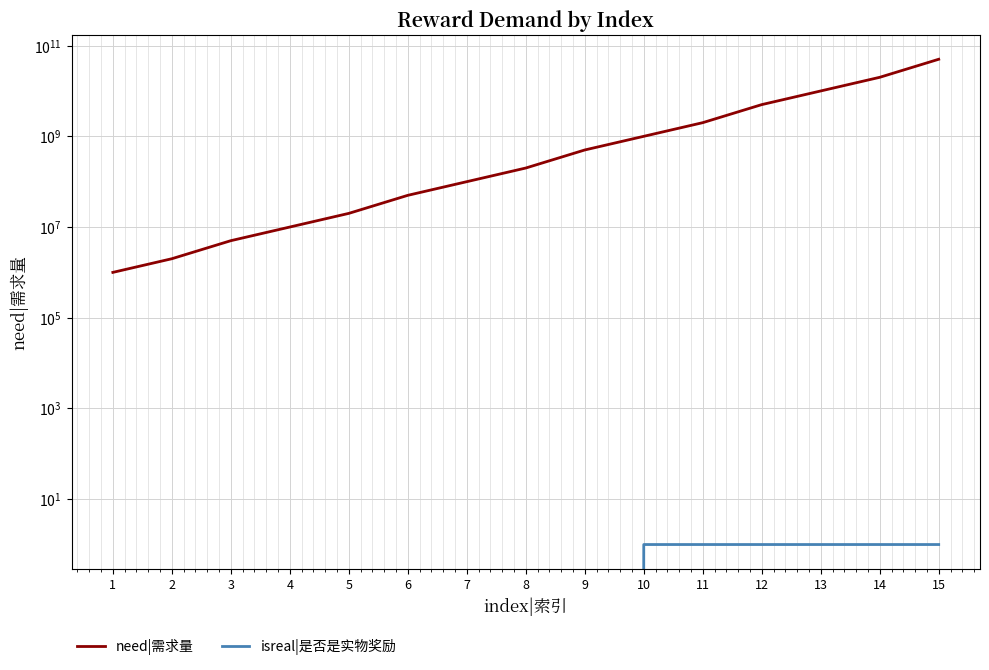

How many distinct data groups are displayed?

2